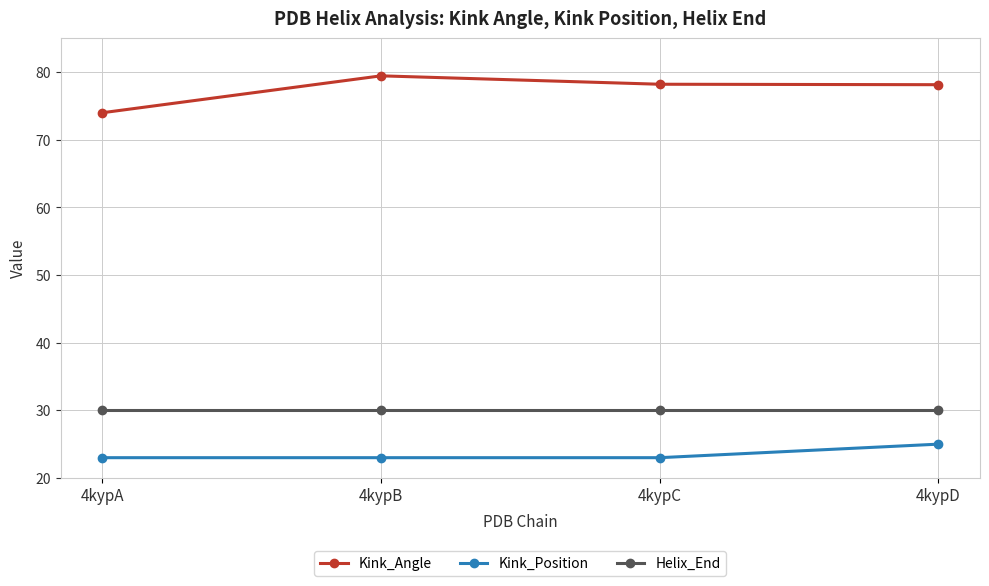

True or false: Kink_Position and Kink_Angle intersect in this chart.

False